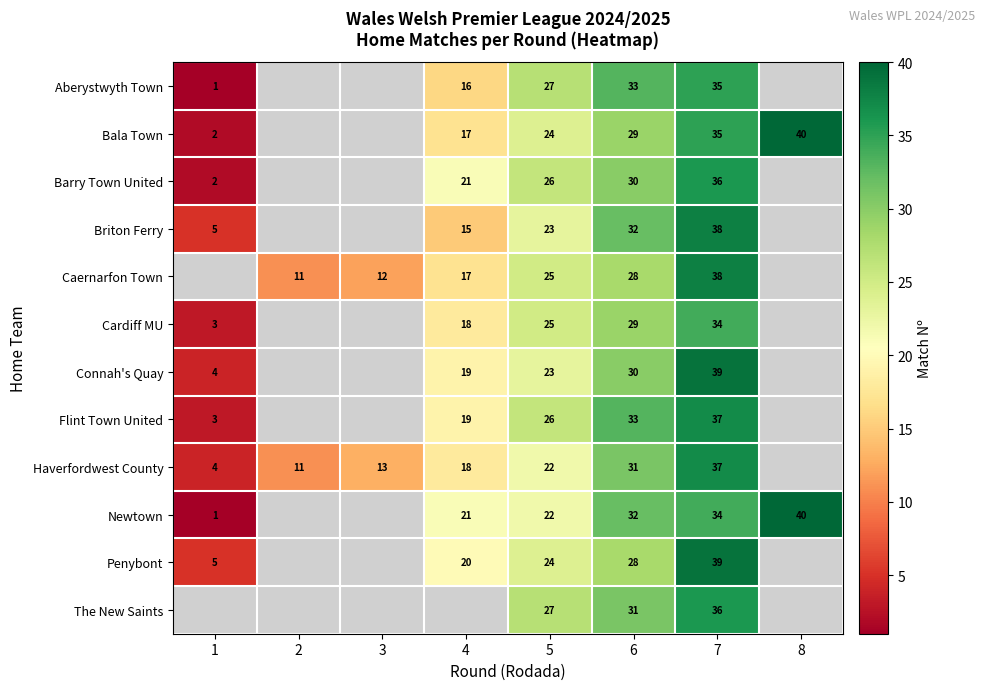

What is the sum of the Aberystwyth Town values at 4 and 5?

43